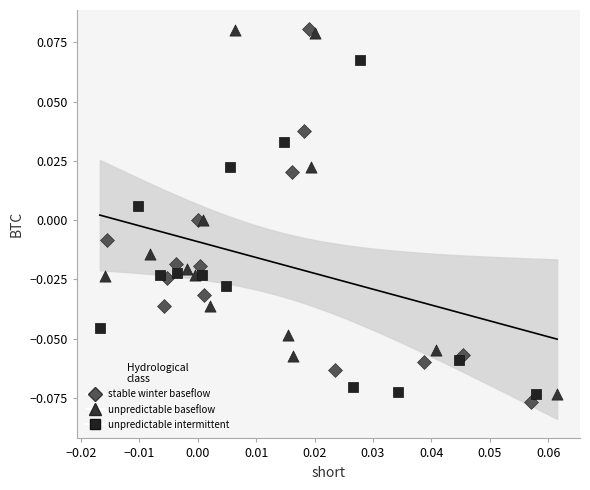

What are all the series names shown in the legend?

stable winter baseflow, unpredictable baseflow, unpredictable intermittent